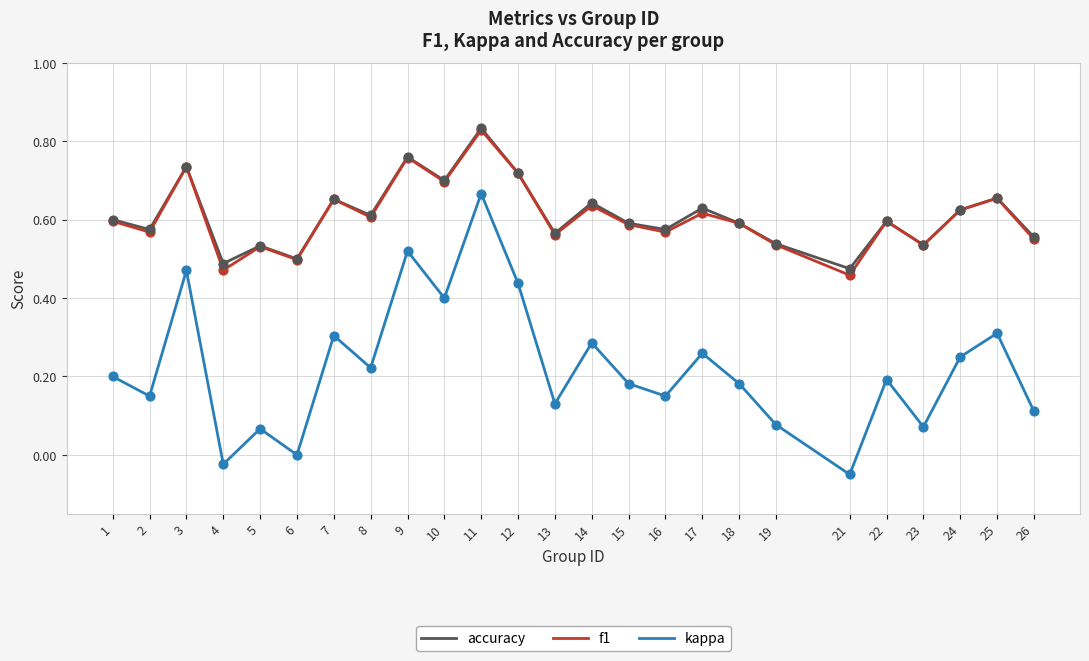

Which series has the widest spread of values?

kappa